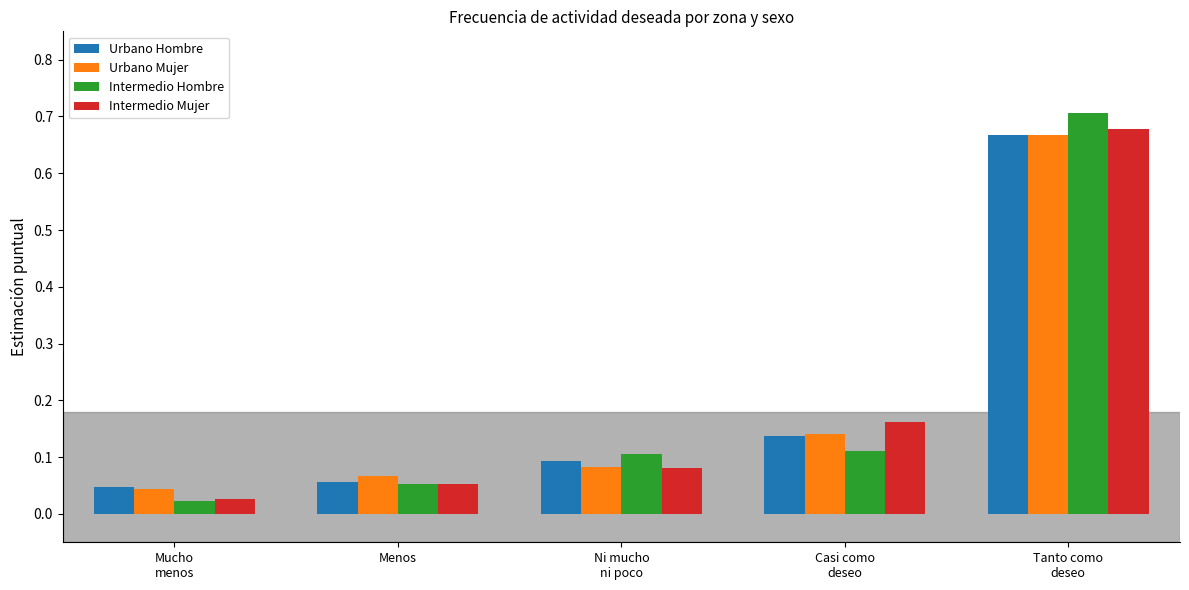

The value of Urbano Mujer at Menos is 0.0. True or false?

False